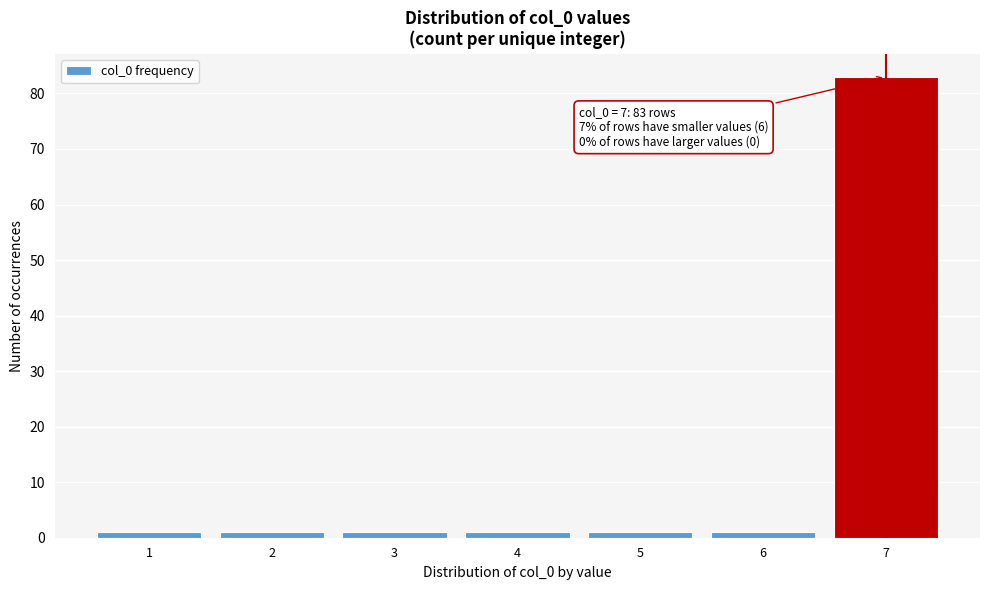

Reading left to right, what are all the values shown in this chart?

1=1	2=1	3=1	4=1	5=1	6=1	7=83